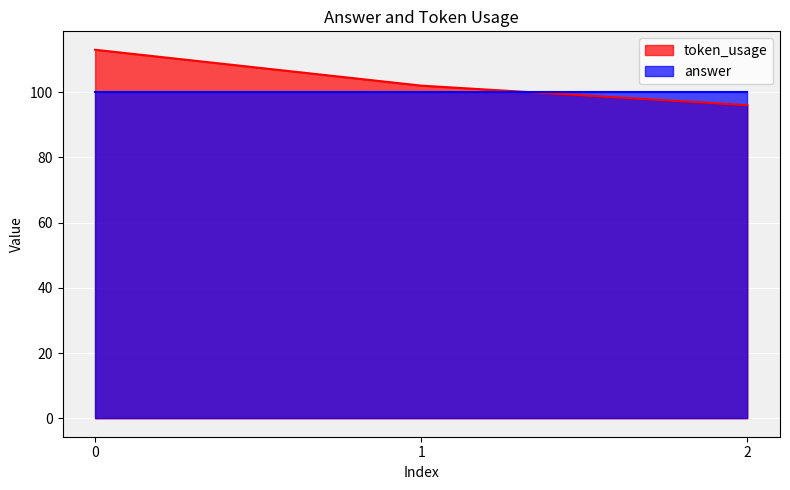

Reading left to right, transcribe all the data shown in this chart.

113	102	96